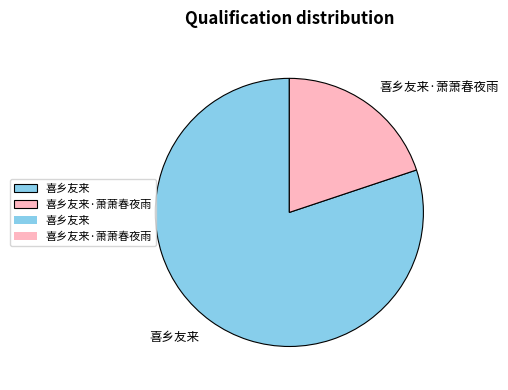

Which category has the biggest portion of the pie?

喜乡友来